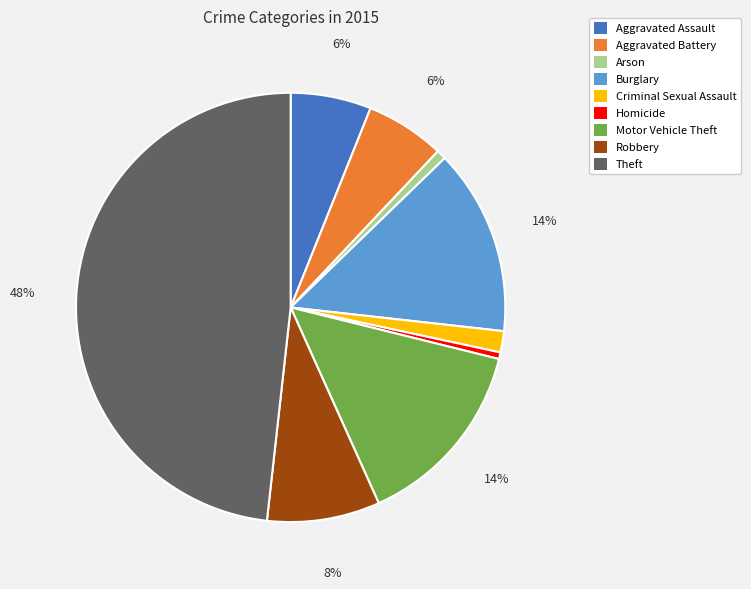

Combined, do Aggravated Battery and Motor Vehicle Theft account for over 50%?

No